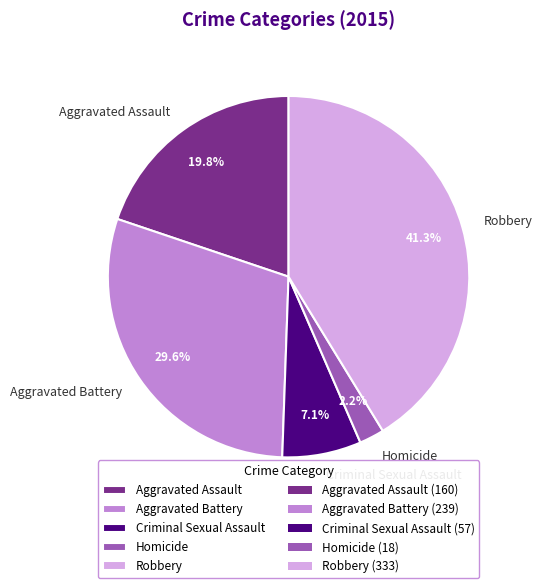

The Aggravated Assault slice represents 20% of the pie. True or false?

True